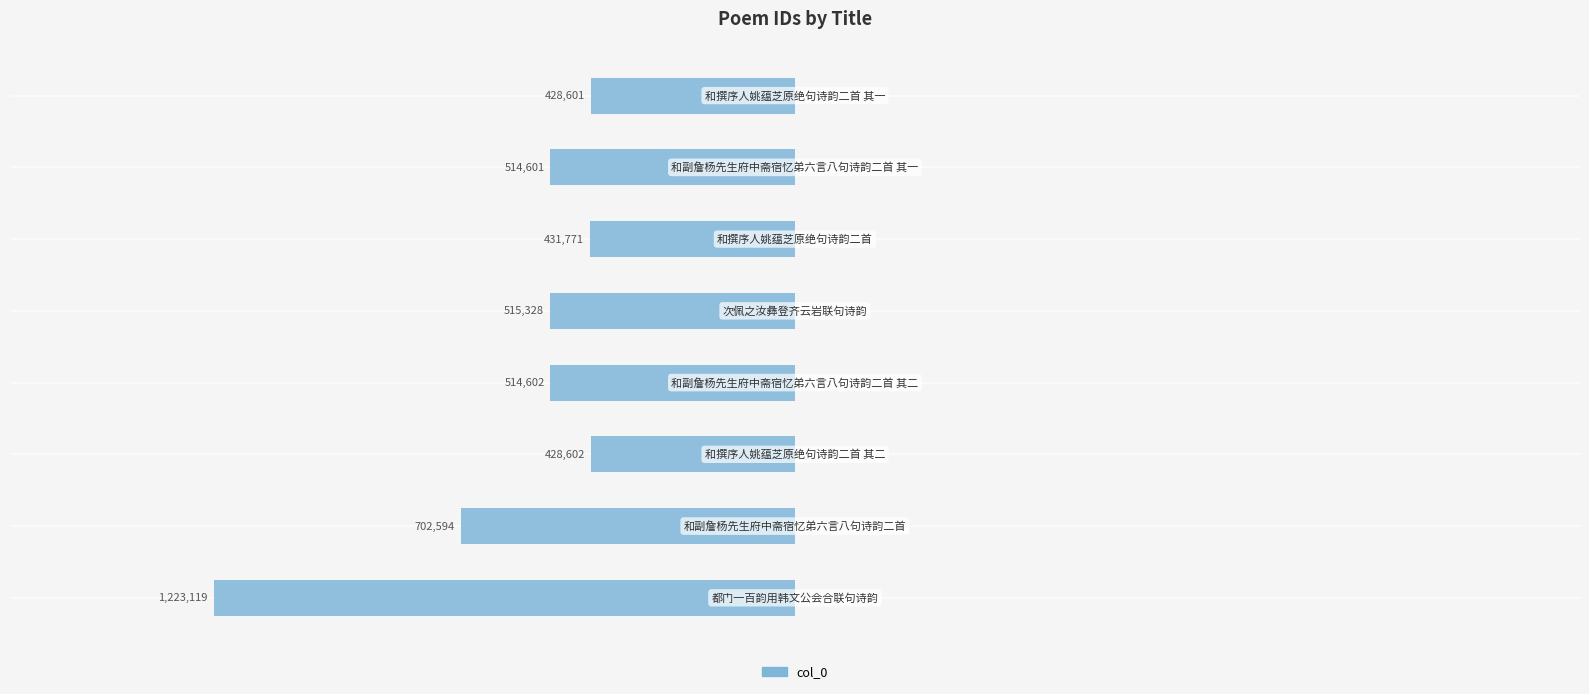

How many bars are there in total?

8